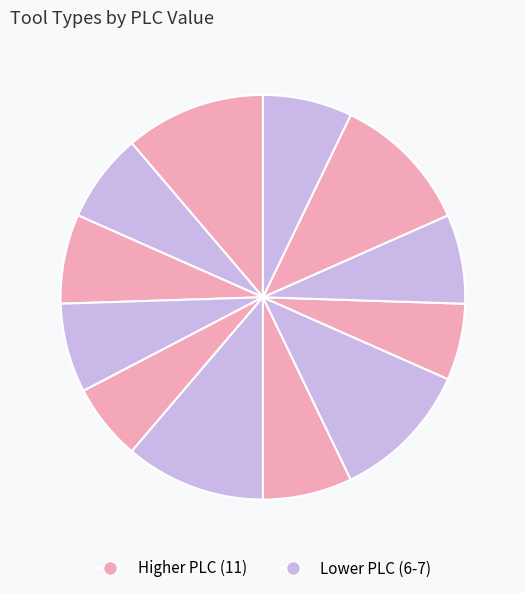

Count the number of slices in the pie.

12